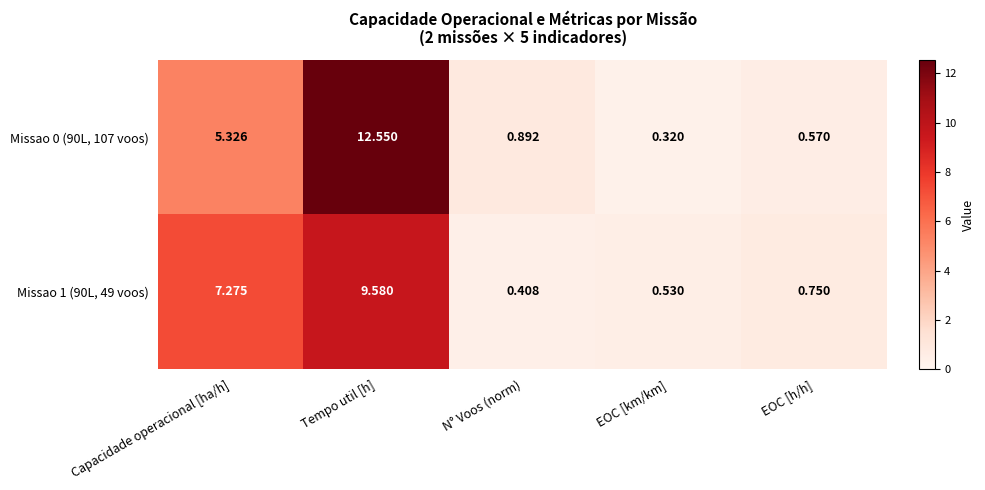

List the labels in order of Missao 0 (90L, 107 voos) value, smallest first.

EOC [km/km], EOC [h/h], N° Voos (norm), Capacidade operacional [ha/h], Tempo util [h]